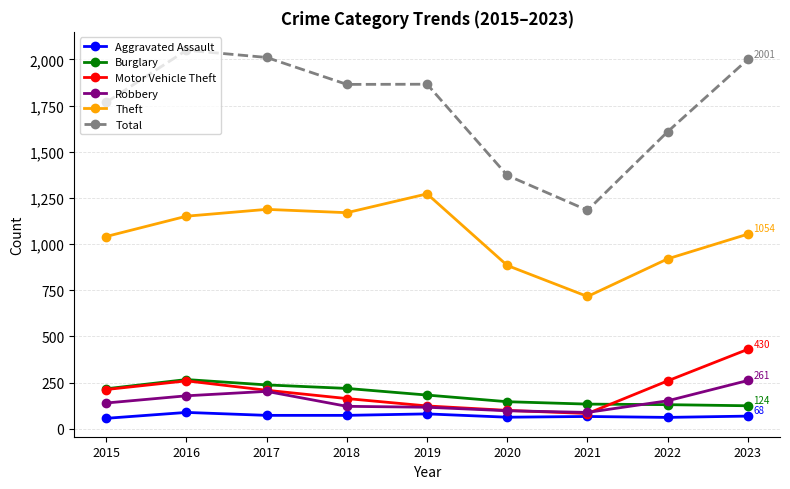

What is the minimum value for Burglary?

124